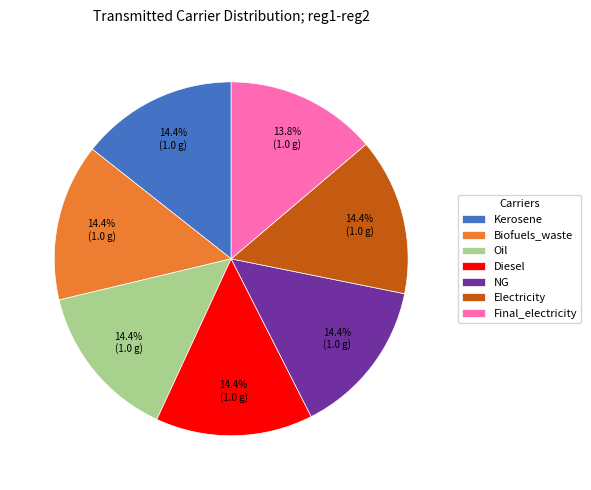

Count the number of slices in the pie.

7